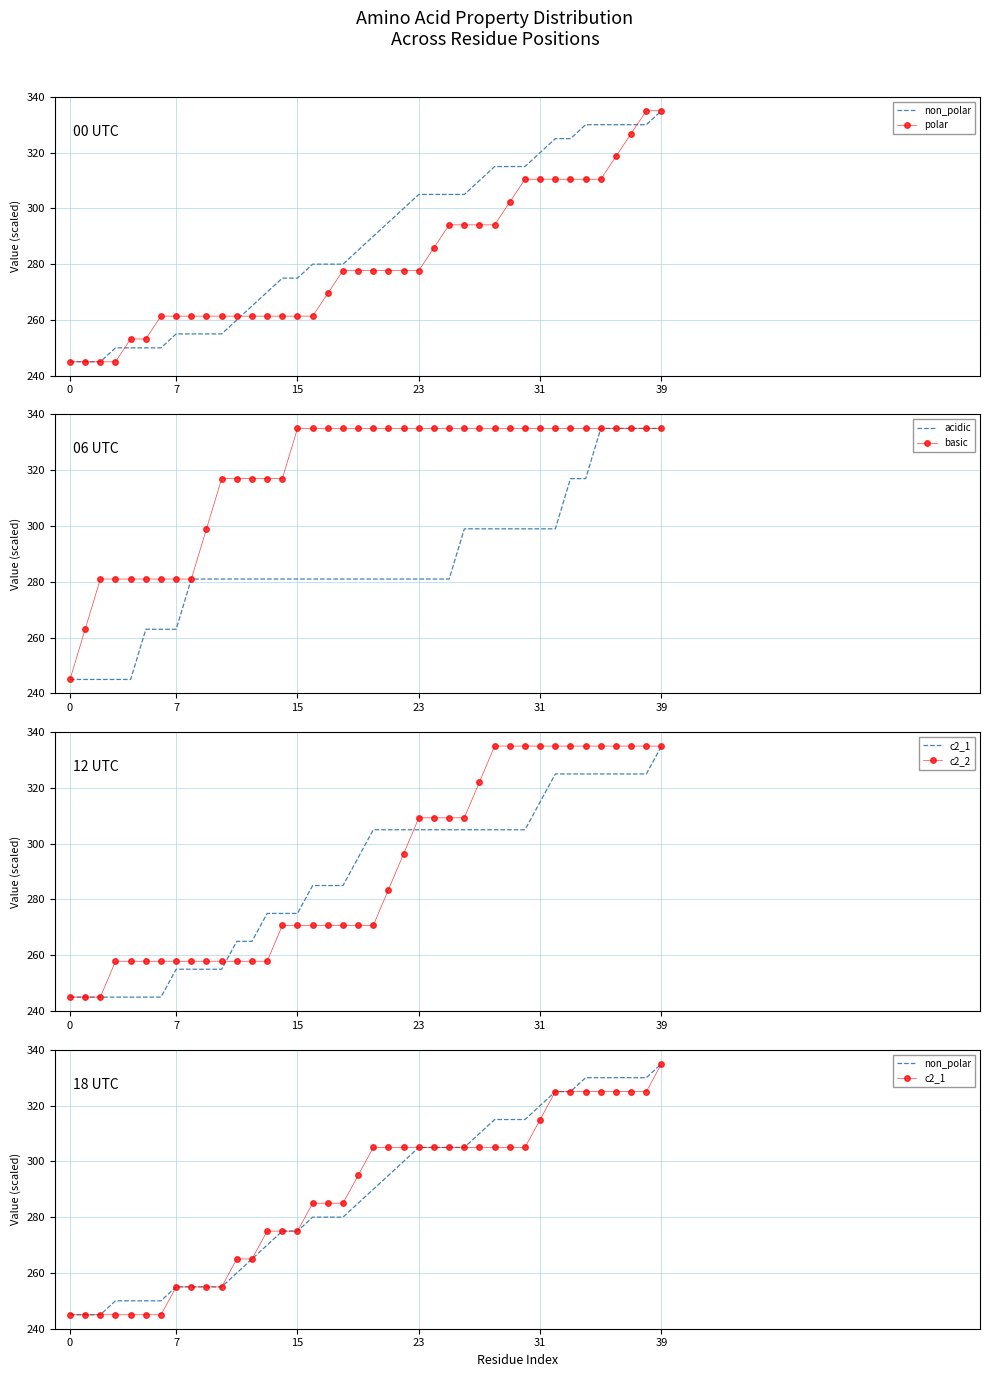

Does the chart have visible grid lines?

Yes